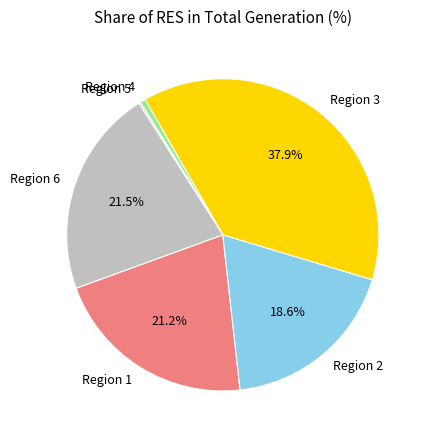

Is there a majority slice in this chart?

No